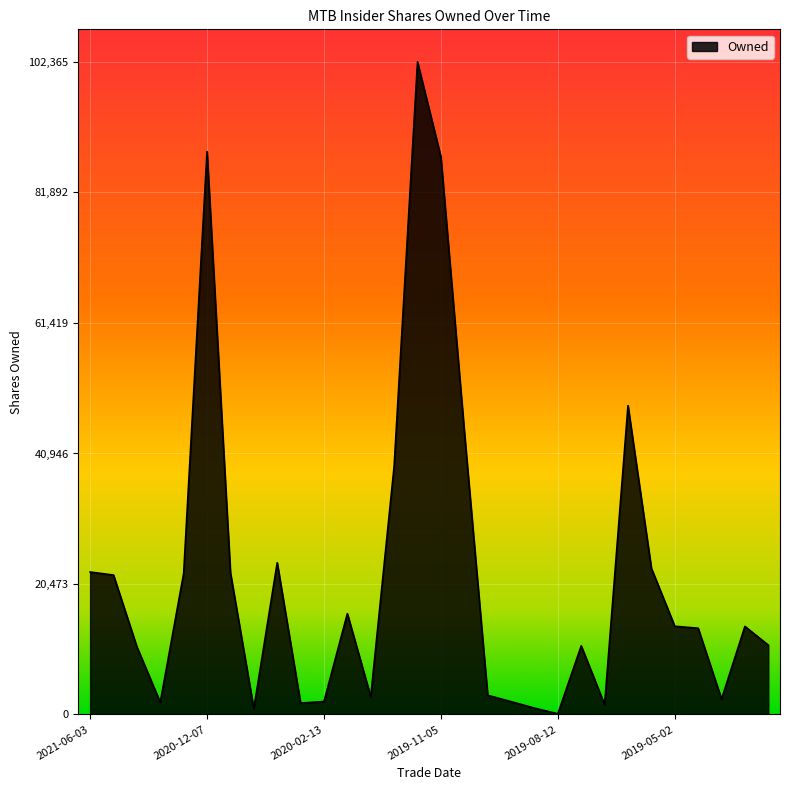

What is the difference between the second highest and second lowest values?

87395